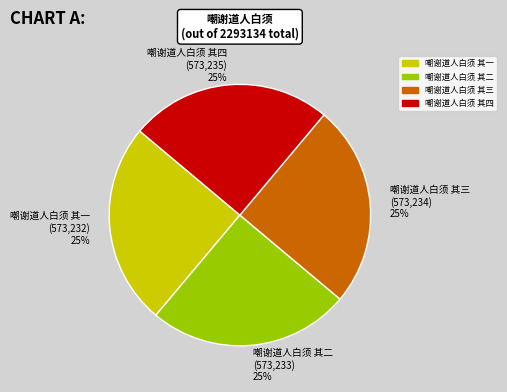

What is the ratio of the value at 嘲谢道人白须 其一 to the value at 嘲谢道人白须 其三?

1.0